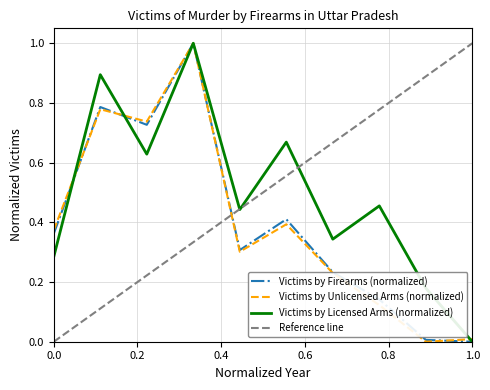

At which label does Victims by Licensed Arms (normalized) reach its minimum?

1.0